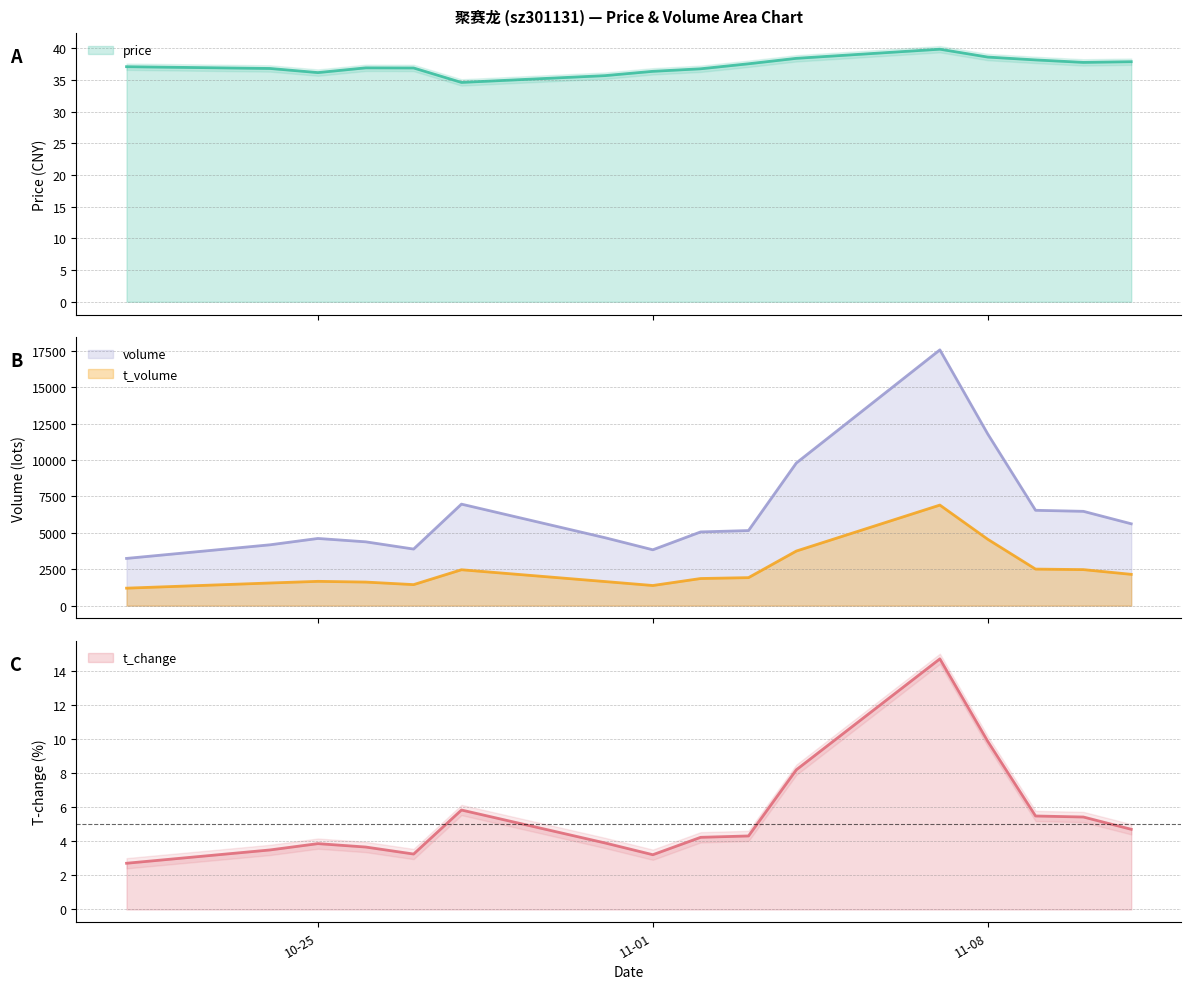

At which category does the chart reach its minimum across all series?

2022-10-21